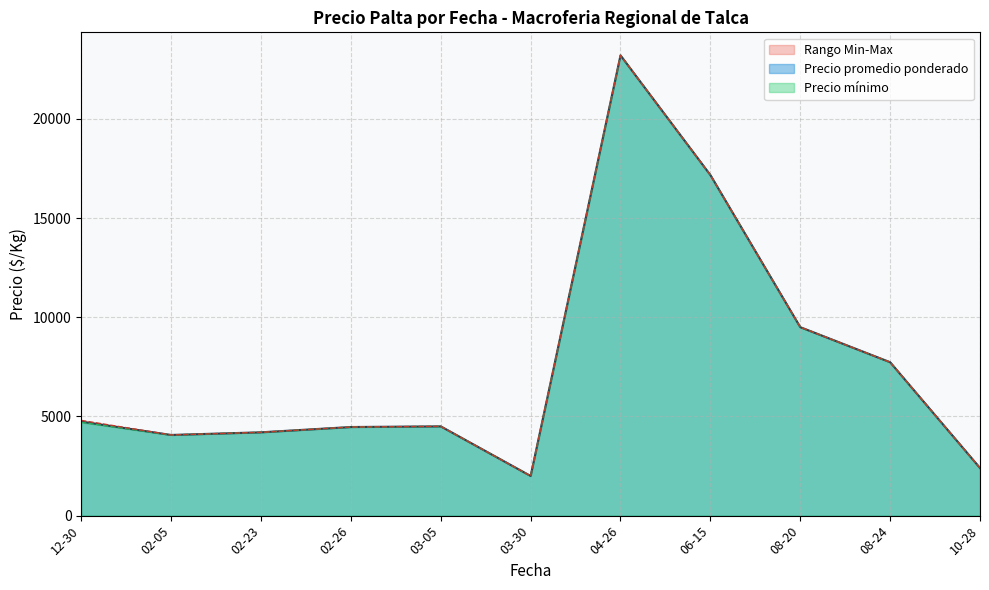

The value of Precio promedio ponderado at 02-26 is 6277.9. True or false?

False